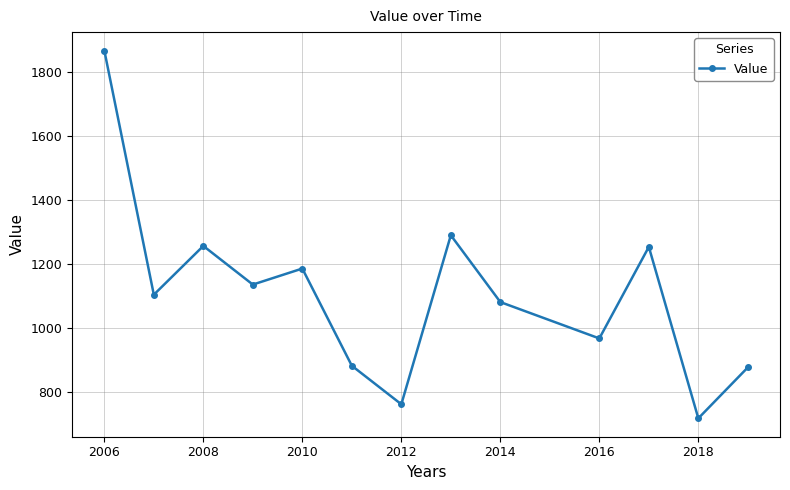

What is the average value?

1105.6